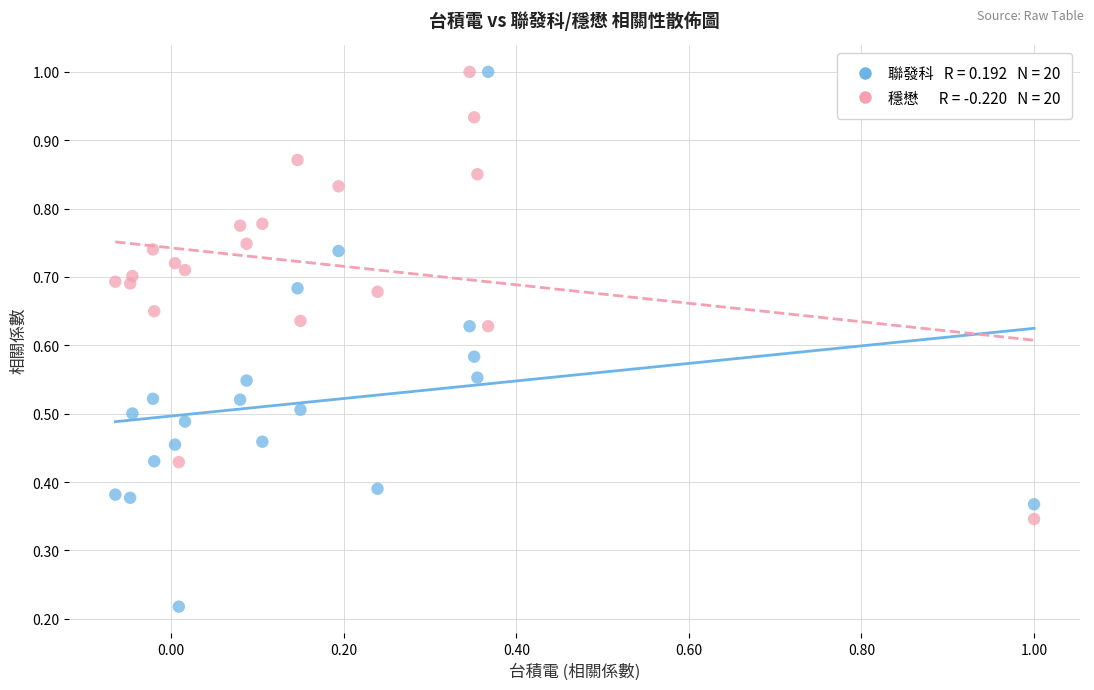

Across all data points, what is the range of X values (max minus min)?

1.1